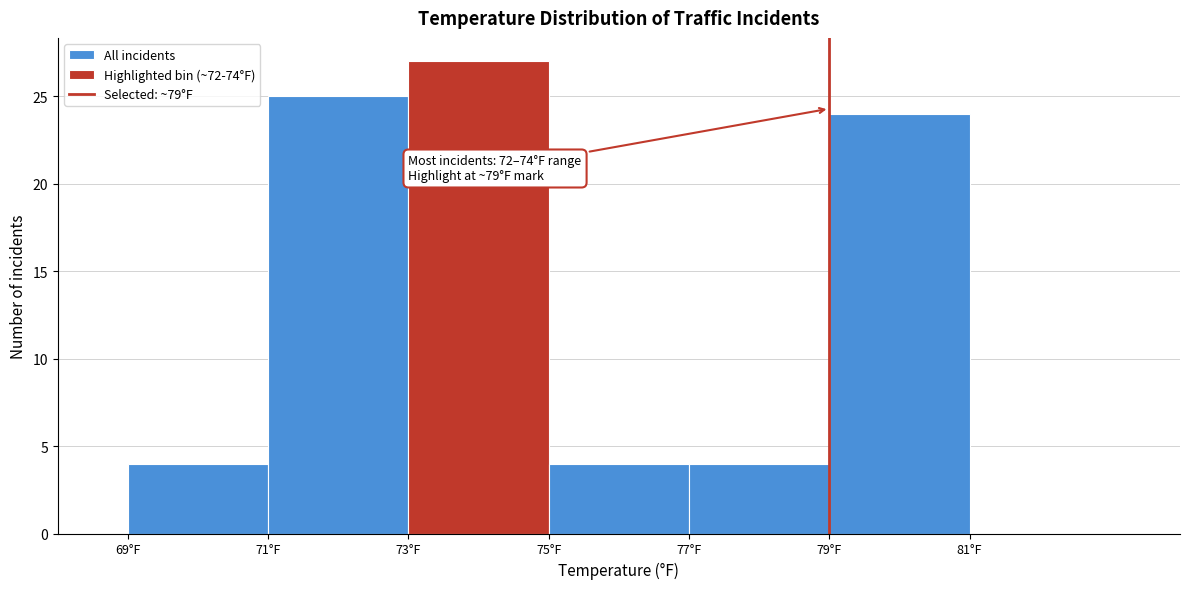

Over which range of the x-axis is the bar tallest?

73 to 75